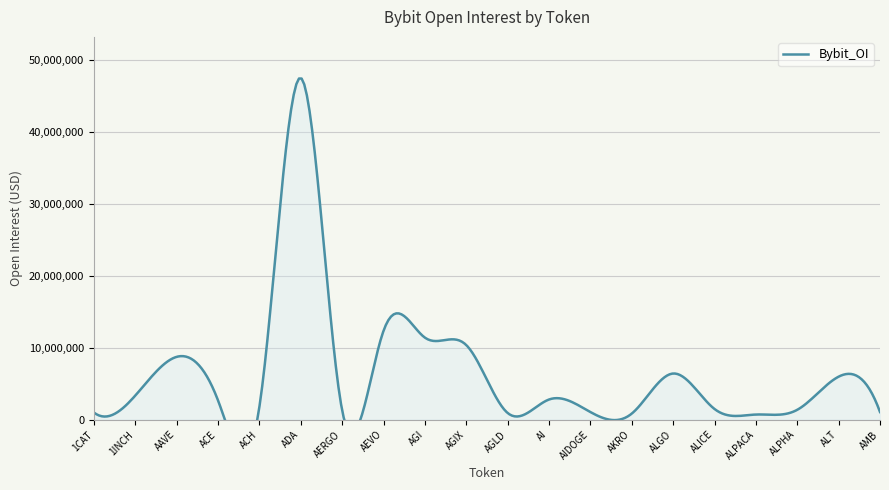

What is the difference between the maximum and minimum values?

46848270